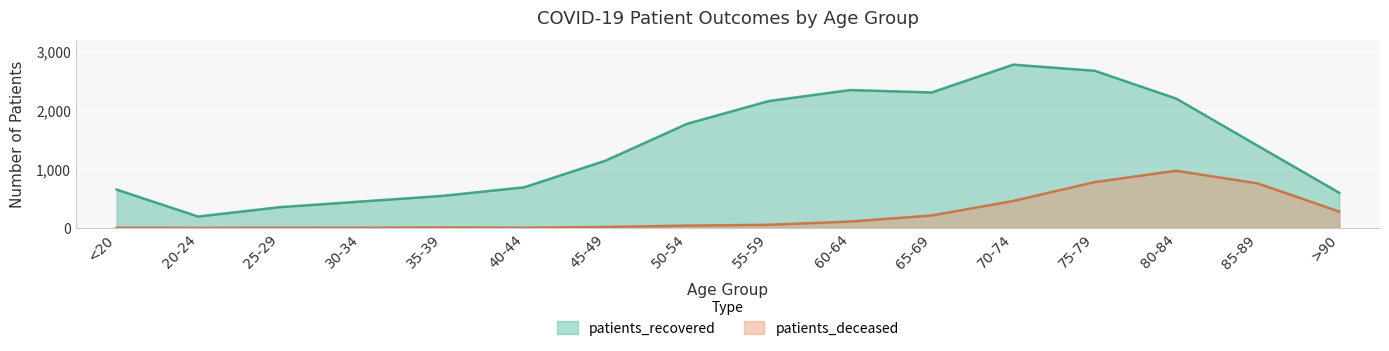

What is the label of the 16th point from the left?

>90